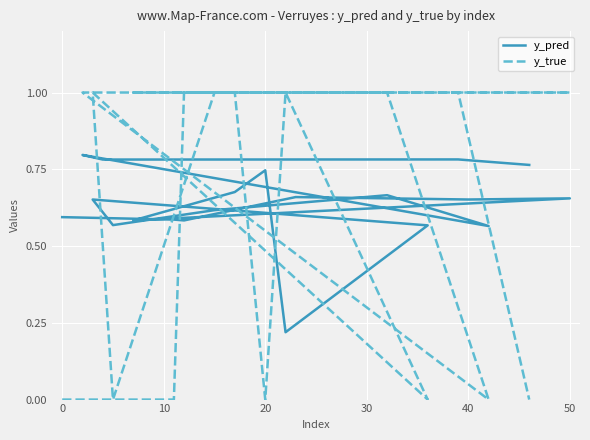

Between which two adjacent categories do y_true and y_pred first intersect?

0 and 10